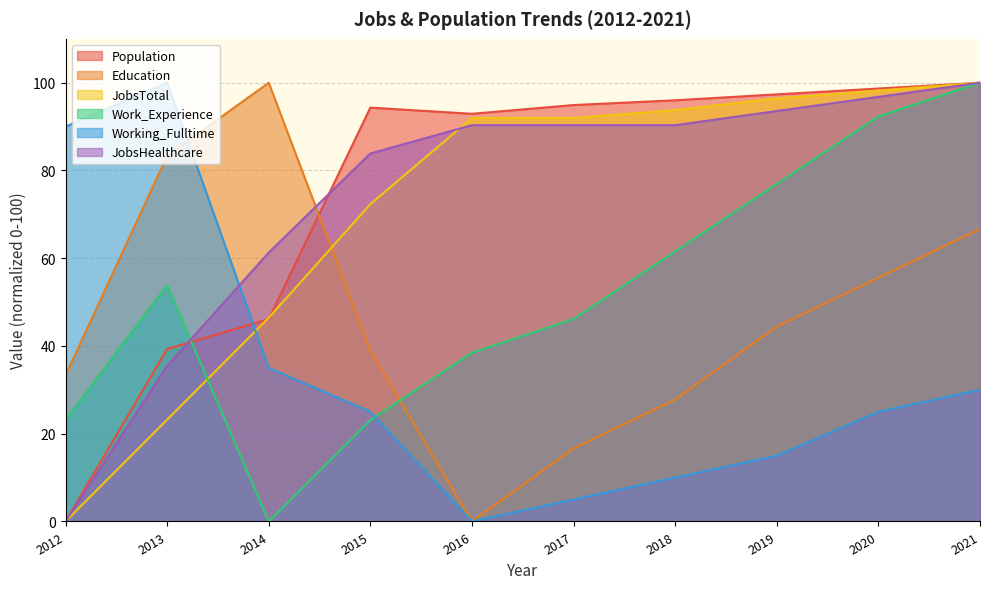

Where do JobsHealthcare and Working_Fulltime first cross each other?

2013 and 2014